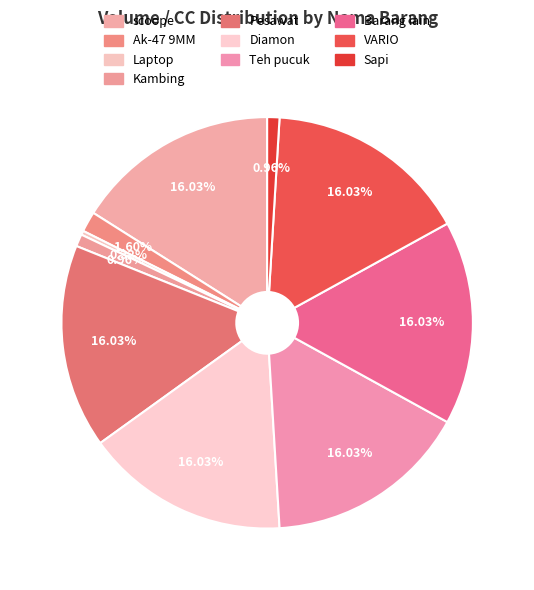

How many segments does this pie chart have?

10